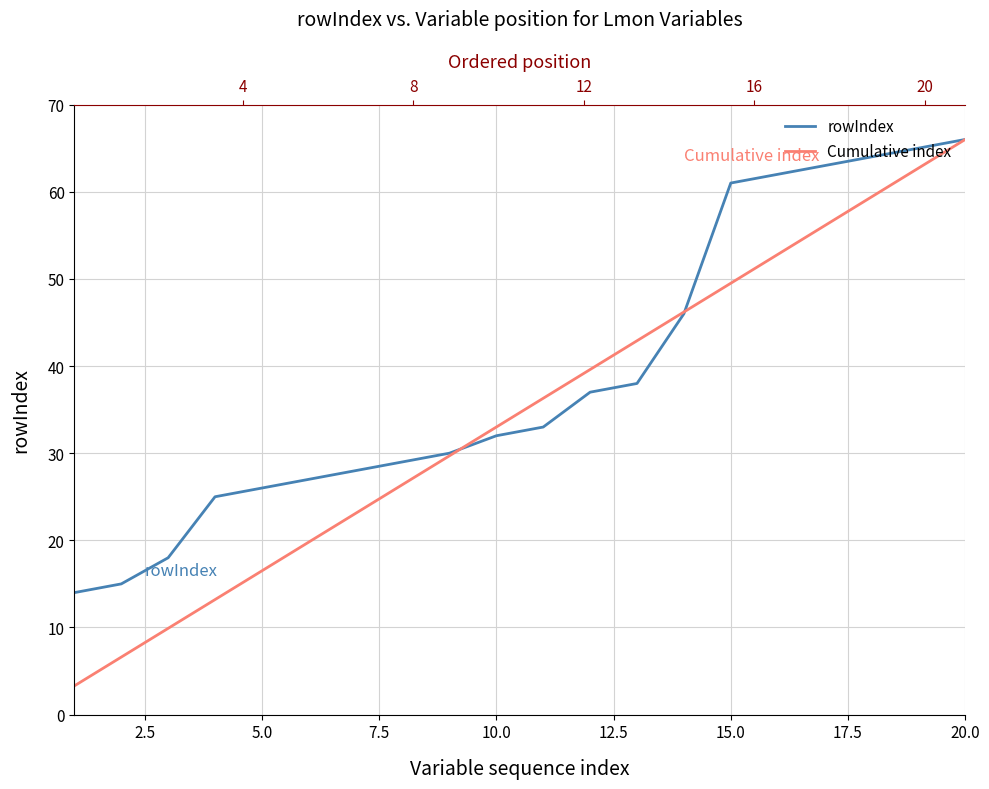

What is the value of the Cumulative index point at the 5th from the left?

16.5